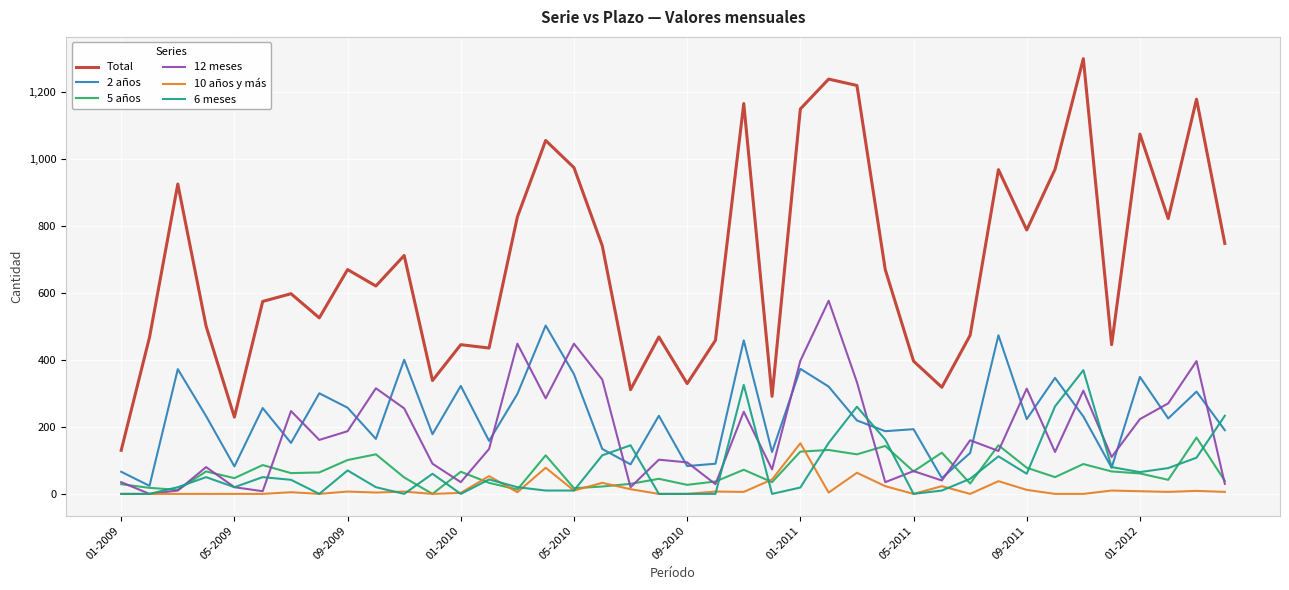

How many values in 12 meses are above zero?

39